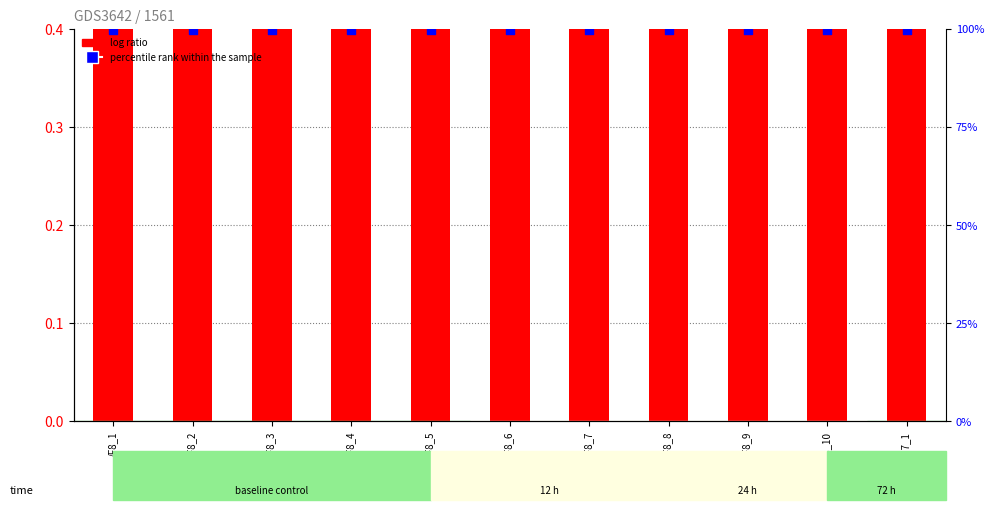

Which series contains the lowest Y value?

log ratio